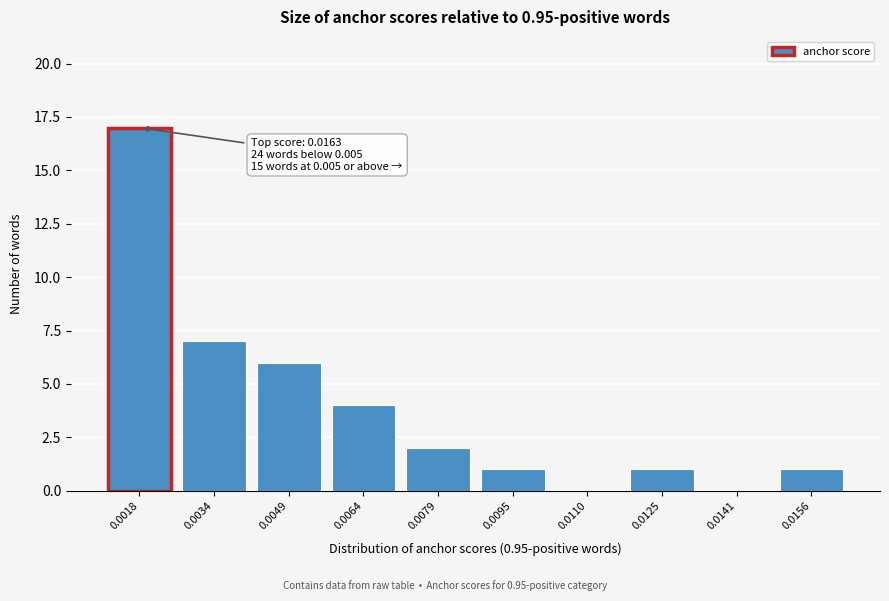

Reading right to left, what are all the values shown in this chart?

0.0156=1	0.0141=0	0.0125=1	0.0110=0	0.0095=1	0.0079=2	0.0064=4	0.0049=6	0.0034=7	0.0018=17